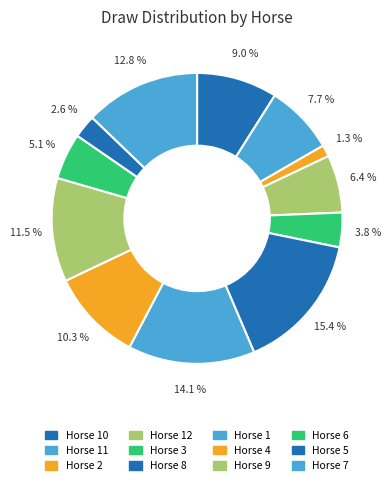

How many segments does this pie chart have?

12